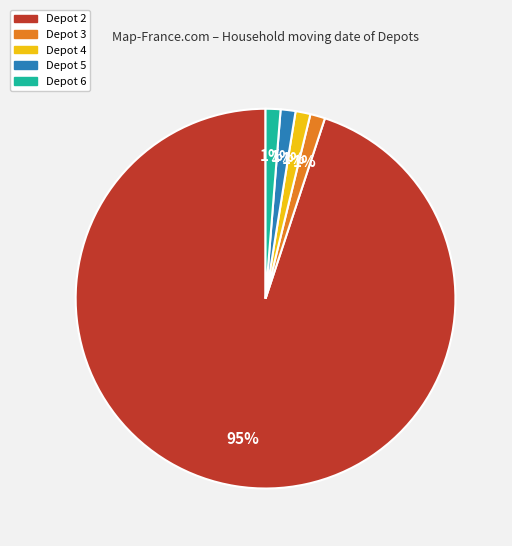

Does any single category account for the majority?

Yes